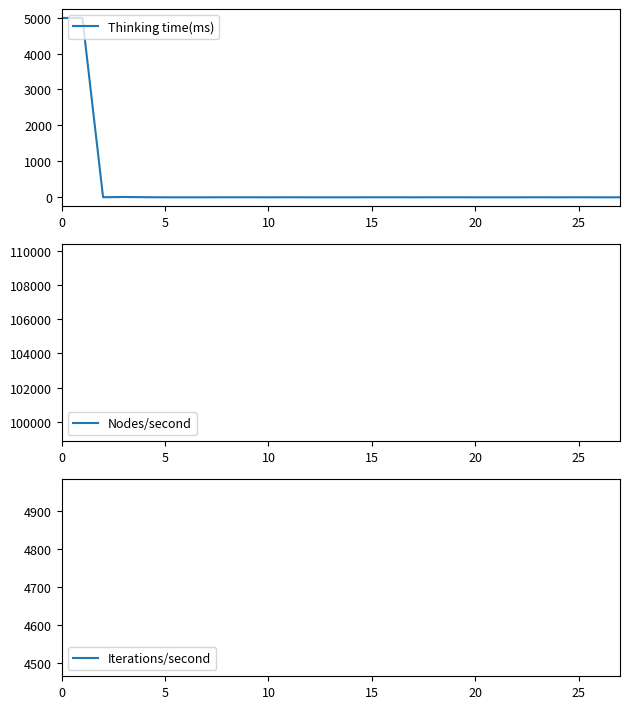

True or false: Thinking time(ms) and Nodes/second cross at least once.

False